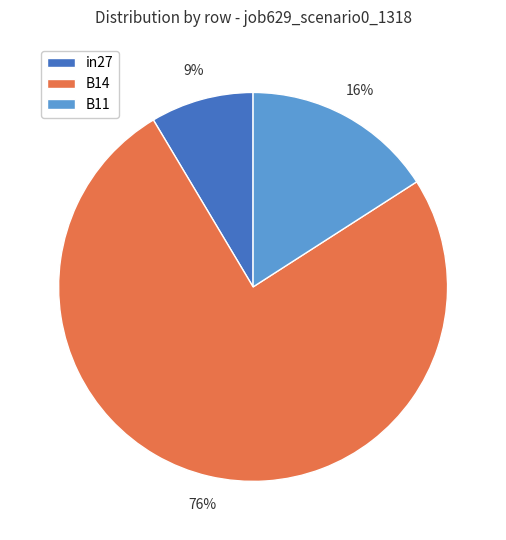

To the nearest percent, what percentage of the pie is B11?

16%